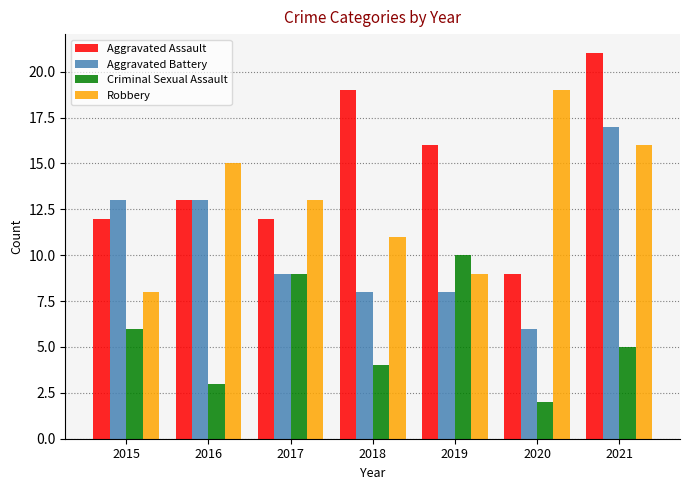

What is the total value across all series at 2016?

44